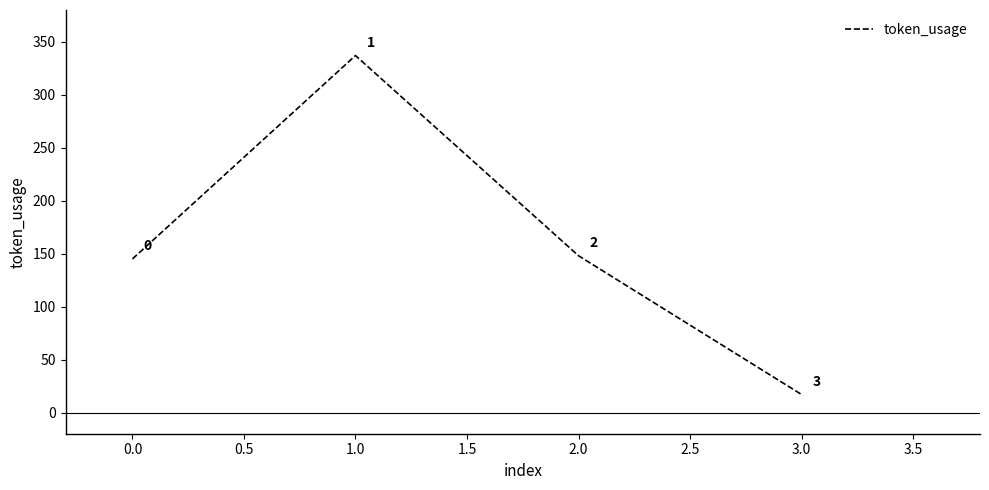

What is the minimum value shown in the chart?

17